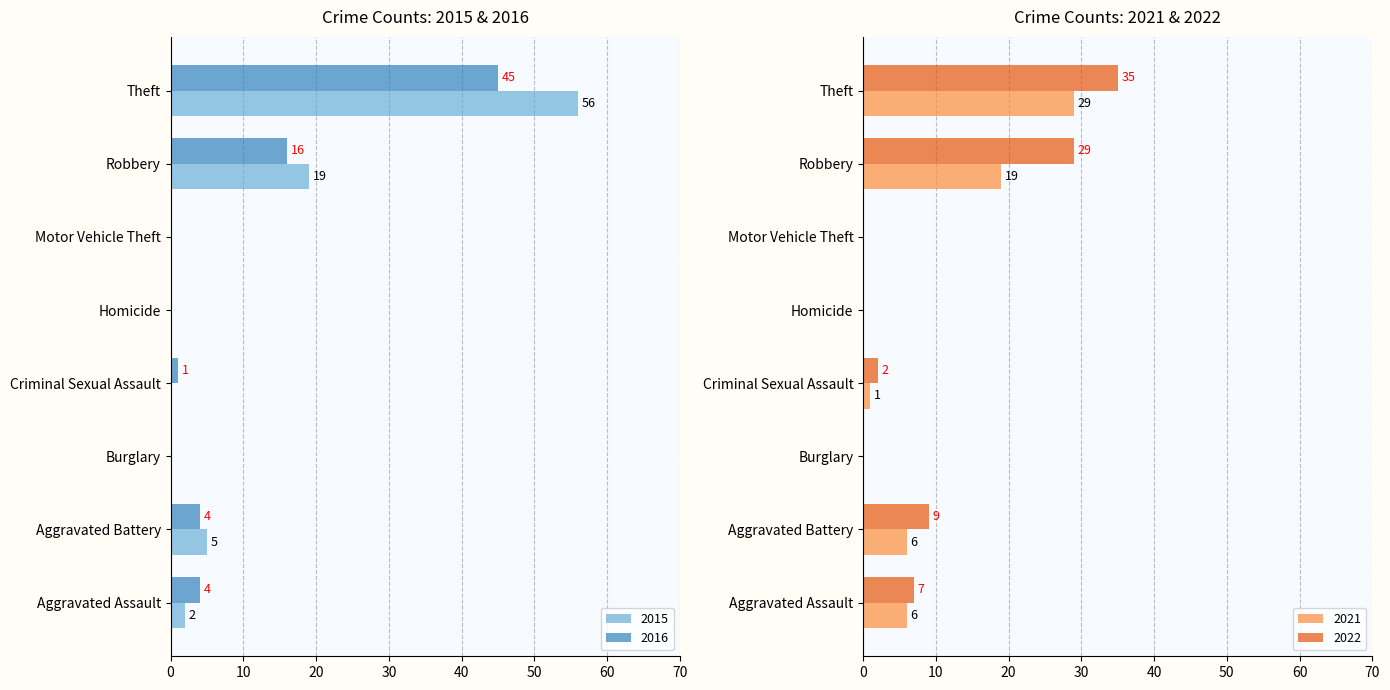

Where is 2015 nearest to the value 28?

Robbery